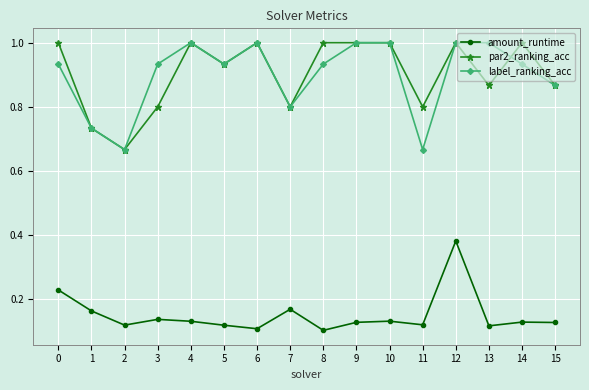

How many values in the par2_ranking_acc series are below 1?

8